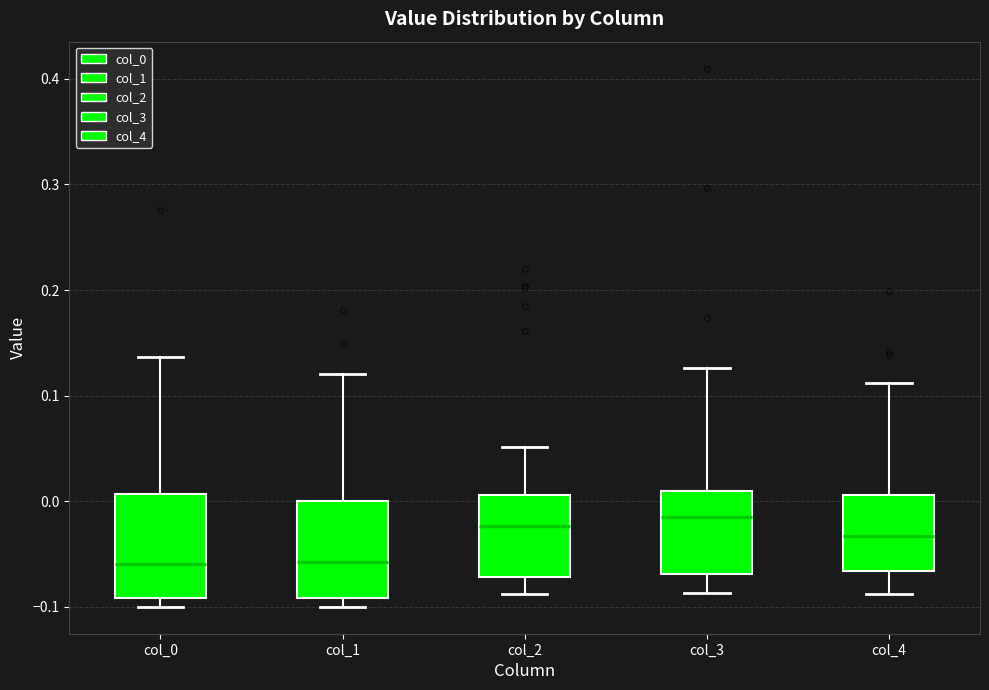

Reading left to right, read every box against the y-axis: the position of its median line, the range the box covers, and the ends of its whiskers. The values are not printed on the chart, so give them approximately, as read against the axis.

col_0: median -0.06, box -0.09 to 0.01, whiskers -0.10 to 0.14
col_1: median -0.06, box -0.09 to 0.00, whiskers -0.10 to 0.12
col_2: median -0.02, box -0.07 to 0.01, whiskers -0.09 to 0.05
col_3: median -0.01, box -0.07 to 0.01, whiskers -0.09 to 0.13
col_4: median -0.03, box -0.07 to 0.01, whiskers -0.09 to 0.11